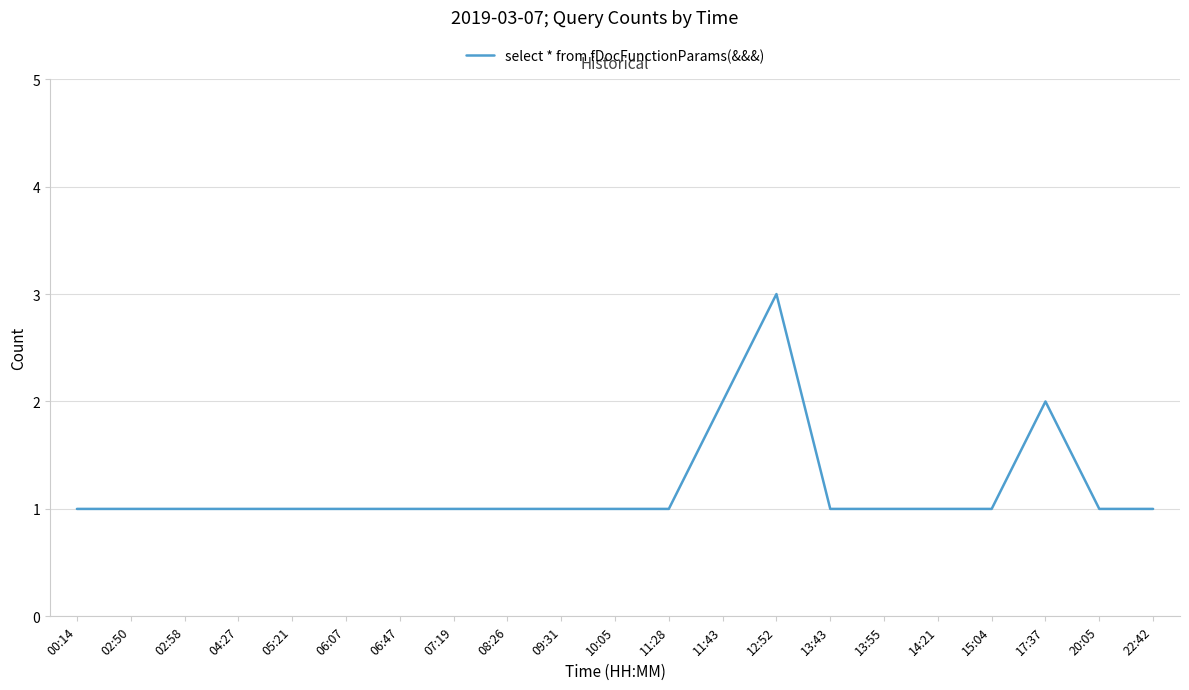

What is the ratio of the value at 09:31 to the value at 11:43?

0.5